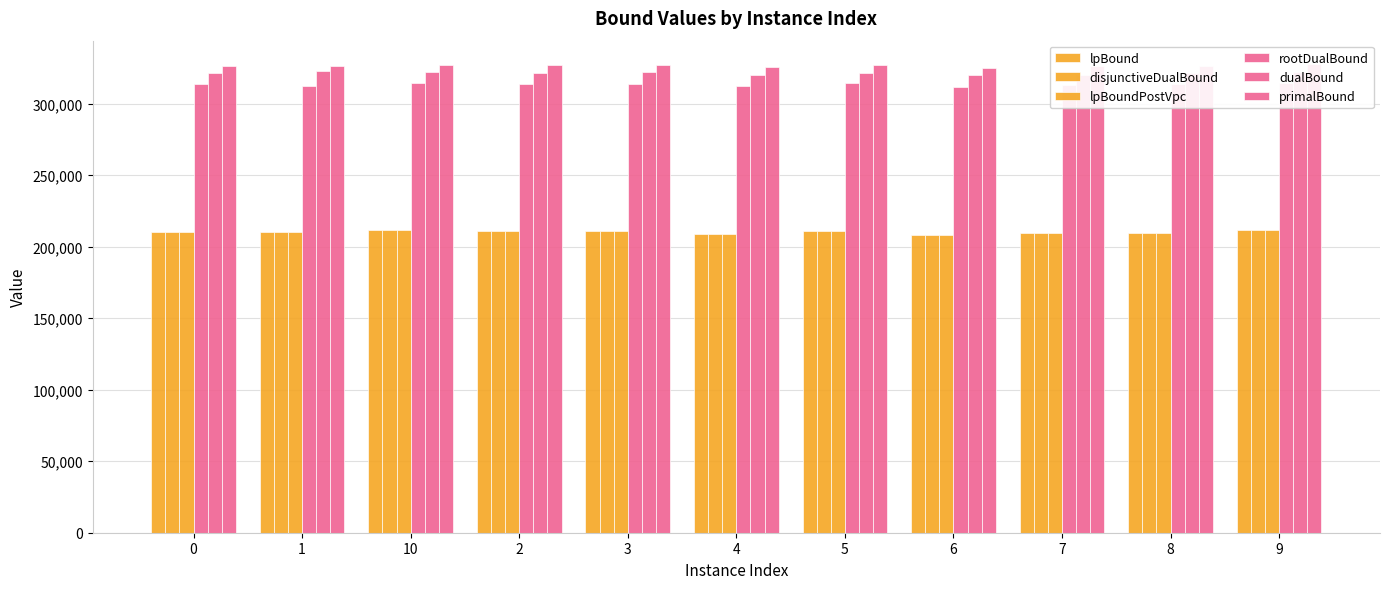

Which has a higher value, 3 or 5?

5